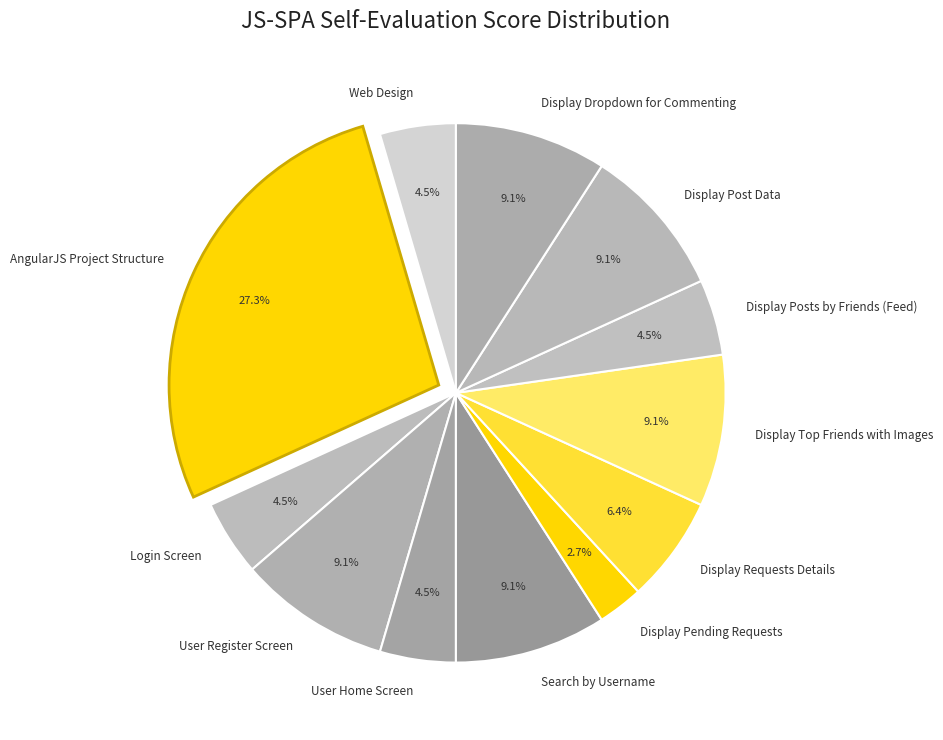

What percentage is the Display Requests Details slice, to the nearest percent?

6%